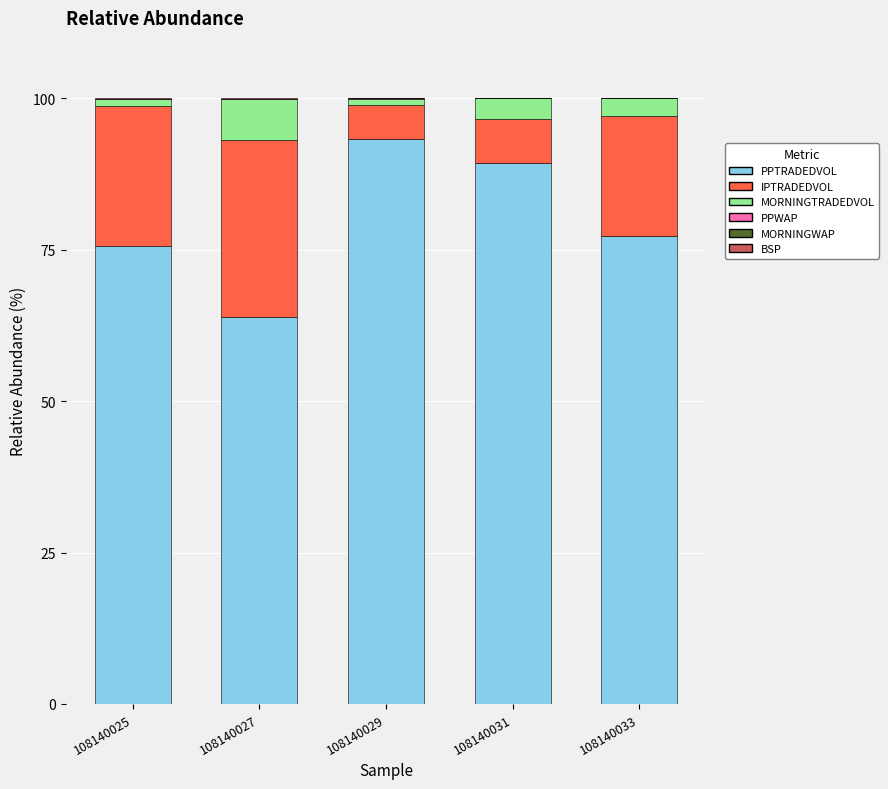

At which label does PPTRADEDVOL first exceed 77?

108140029